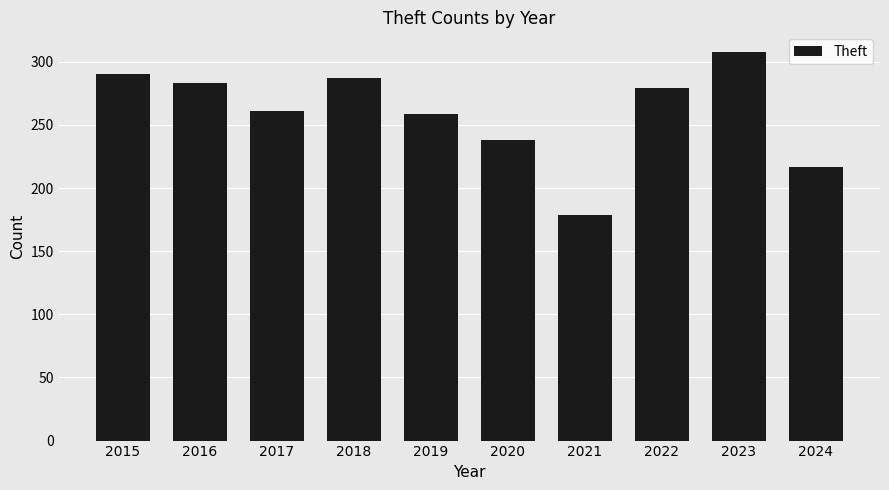

What is the smallest value displayed?

179